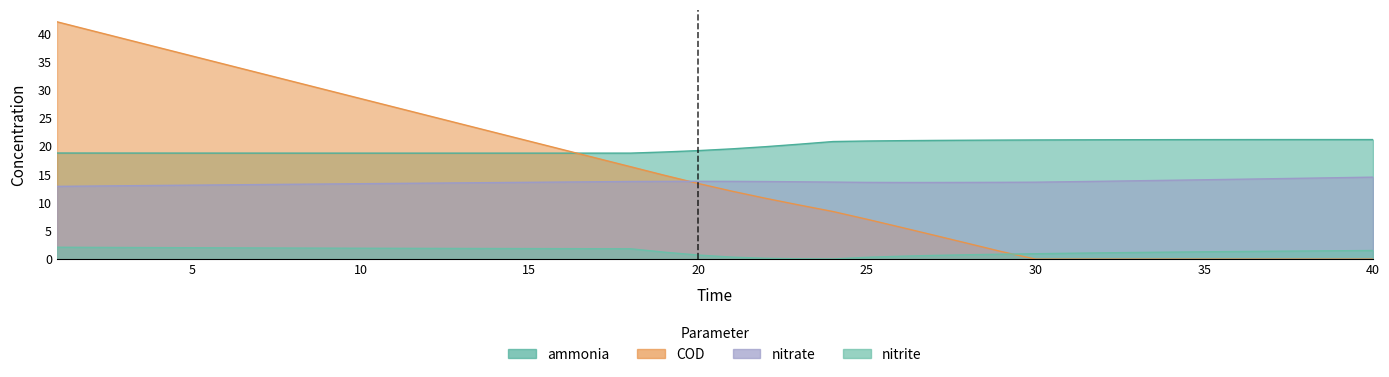

Rank the series by their maximum value, from lowest to highest.

nitrite, nitrate, ammonia, COD